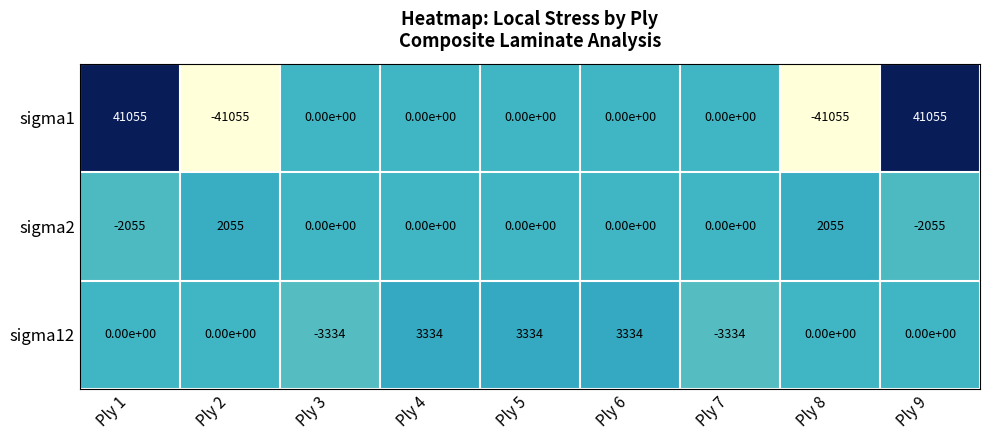

Where does the sigma1 series first go above 0?

Ply 1